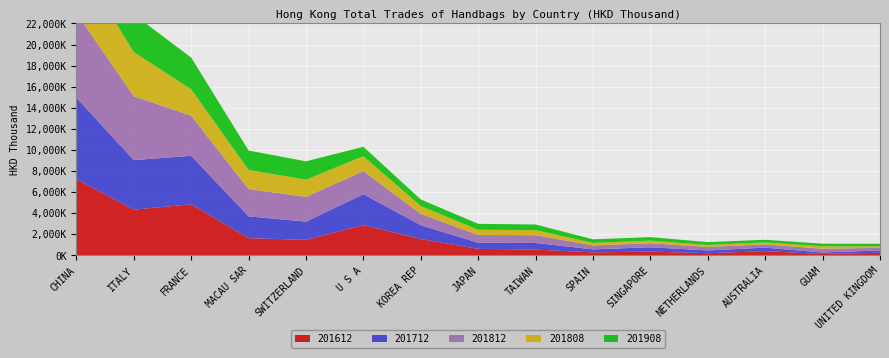

Reading right to left, transcribe all the data shown in this chart.

201612: UNITED KINGDOM=253624.0	GUAM=140150.6	AUSTRALIA=410701.6	NETHERLANDS=211683.3	SINGAPORE=364991.7	SPAIN=291379.7	TAIWAN=556486.7	JAPAN=624644.4	KOREA REP=1554898.4	U S A=2871818.8	SWITZERLAND=1476301.2	MACAU SAR=1641898.8	FRANCE=4851974.0	ITALY=4338932.7	CHINA=7235172.3
201712: UNITED KINGDOM=220582.1	GUAM=139755.1	AUSTRALIA=327921.5	NETHERLANDS=262092.8	SINGAPORE=411048.5	SPAIN=282820.3	TAIWAN=627054.0	JAPAN=574813.5	KOREA REP=1312406.7	U S A=2938798.9	SWITZERLAND=1728604.1	MACAU SAR=2065130.1	FRANCE=4597024.9	ITALY=4704147.7	CHINA=7729700.5
201812: UNITED KINGDOM=246699.8	GUAM=354792.1	AUSTRALIA=312642.8	NETHERLANDS=328754.9	SINGAPORE=377447.8	SPAIN=375649.5	TAIWAN=736596.7	JAPAN=745684.6	KOREA REP=1064313.7	U S A=2190682.6	SWITZERLAND=2349621.9	MACAU SAR=2590548.4	FRANCE=3804142.4	ITALY=6058199.1	CHINA=8030038.5
201808: UNITED KINGDOM=148798.1	GUAM=232752.1	AUSTRALIA=184867.0	NETHERLANDS=192981.8	SINGAPORE=251459.3	SPAIN=242722.9	TAIWAN=478556.2	JAPAN=491441.3	KOREA REP=750749.0	U S A=1415895.4	SWITZERLAND=1635008.2	MACAU SAR=1811133.4	FRANCE=2509163.4	ITALY=4185777.5	CHINA=5173322.0
201908: UNITED KINGDOM=236240.7	GUAM=247208.6	AUSTRALIA=249681.0	NETHERLANDS=268293.8	SINGAPORE=330651.3	SPAIN=337320.8	TAIWAN=535267.3	JAPAN=564654.5	KOREA REP=623749.4	U S A=889500.9	SWITZERLAND=1734221.5	MACAU SAR=1843076.8	FRANCE=3003546.0	ITALY=3571568.1	CHINA=5766816.8